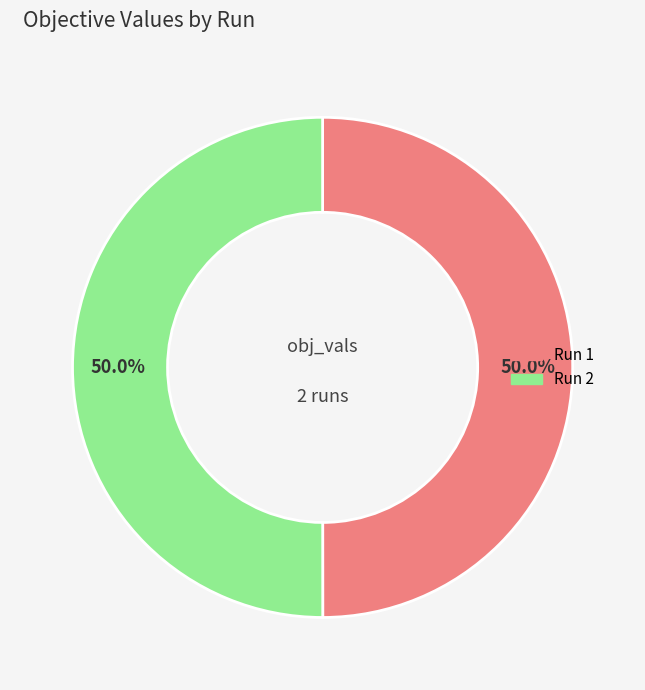

What is the largest slice in the pie chart?

2